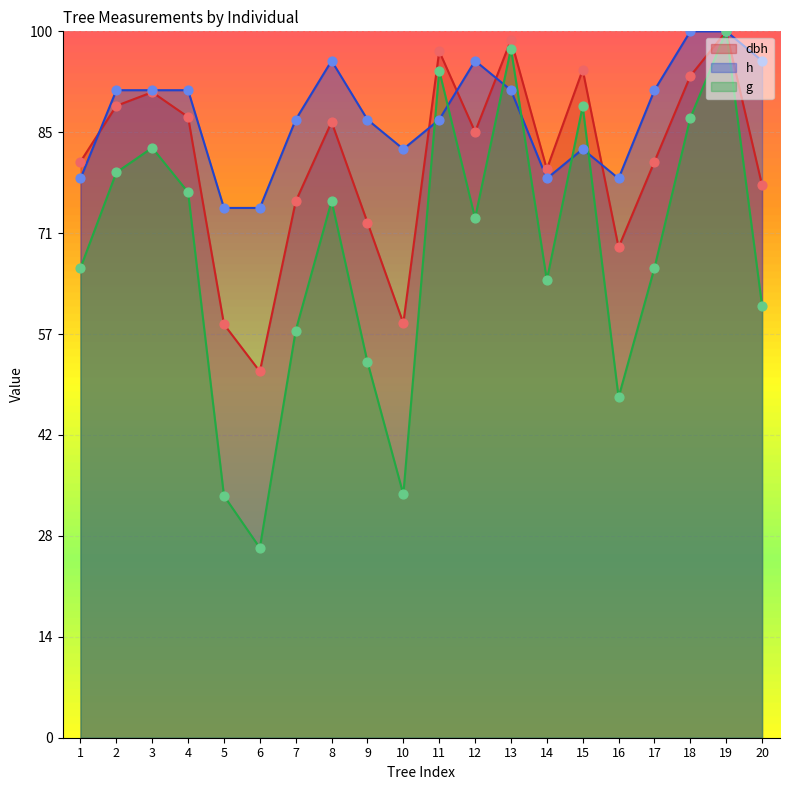

Is the value of g at 17 greater than the value of h at 15?

No